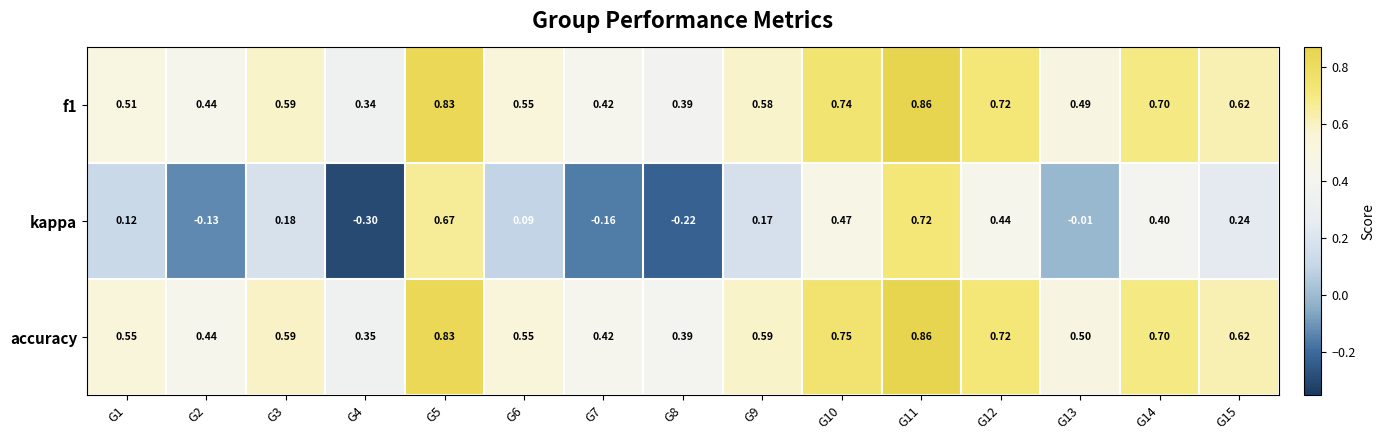

Is the value of f1 at G2 greater than the value of kappa at G1?

Yes